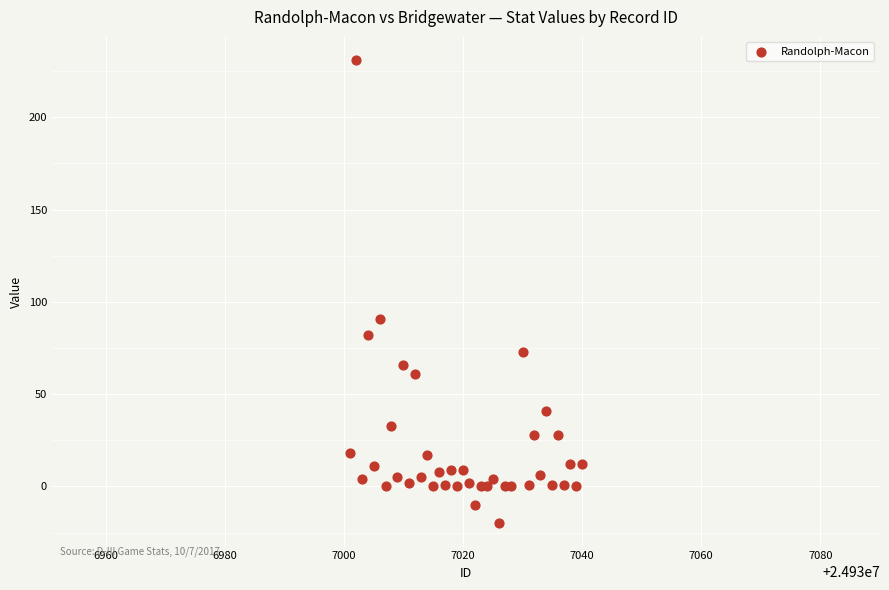

What Y value in the scatter plot is closest to 105?

91